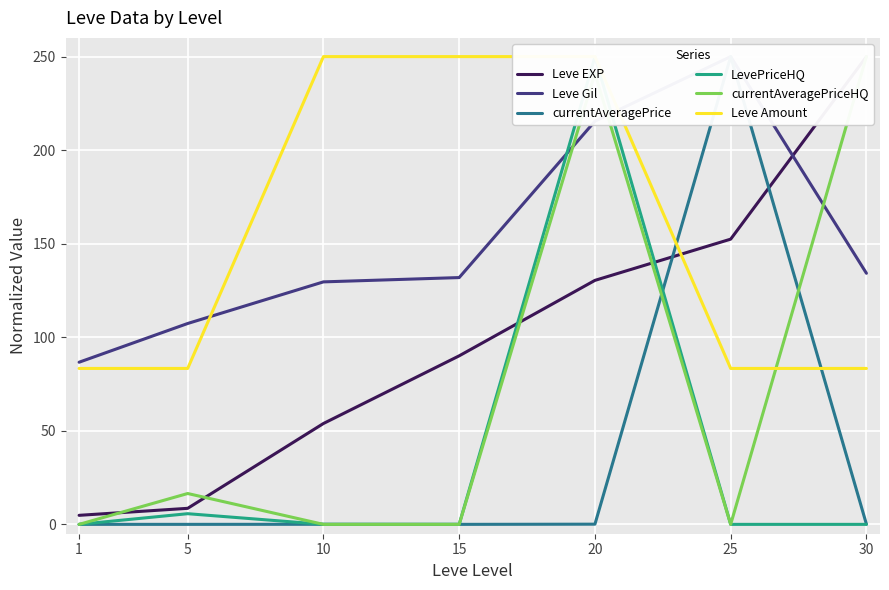

List the series in order of their peak value, highest first.

Leve EXP, Leve Gil, currentAveragePrice, LevePriceHQ, currentAveragePriceHQ, Leve Amount